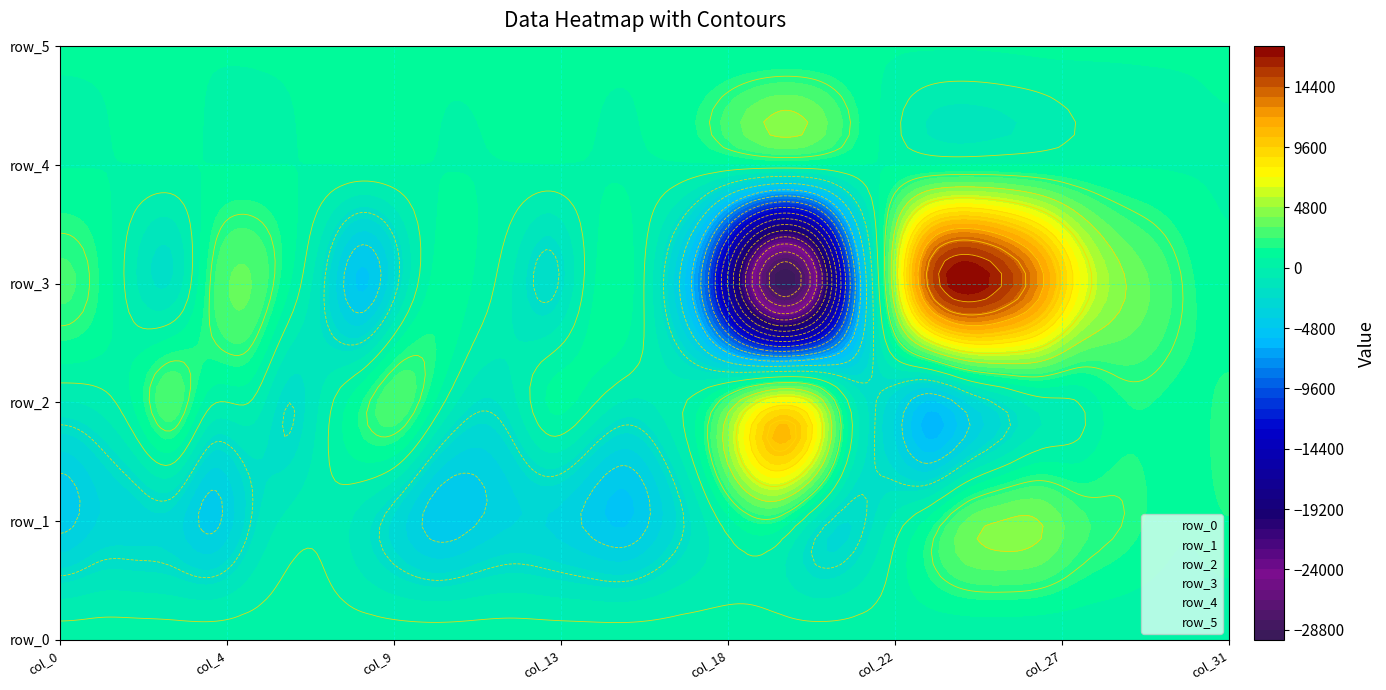

The value of row_3 at 16 is -3350.8. True or false?

False